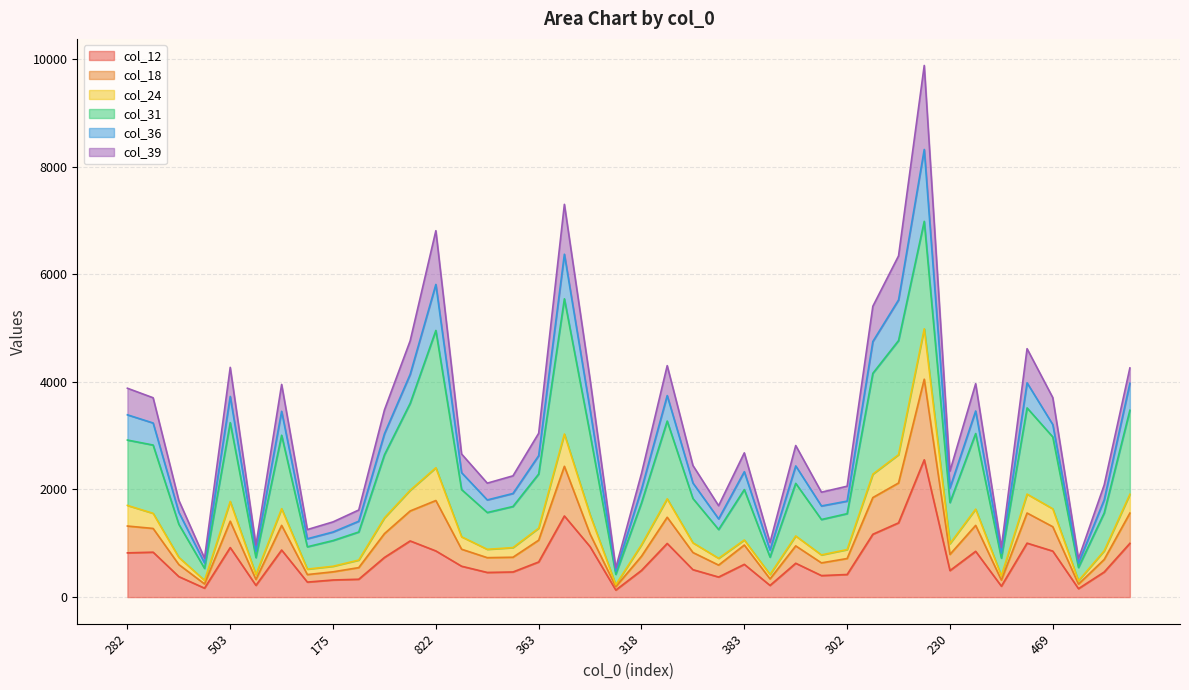

Is it true that col_12 equals 1508 at 811?

True